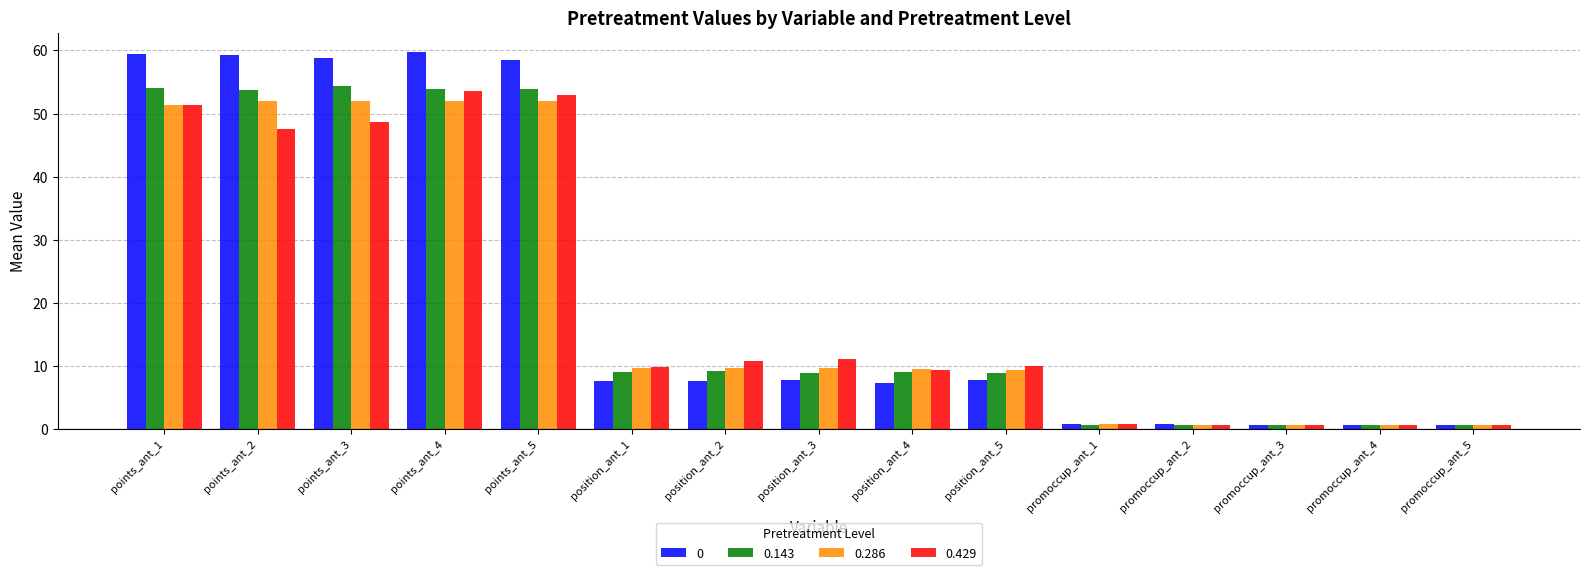

How many data points in 0.429 are less than 9?

5